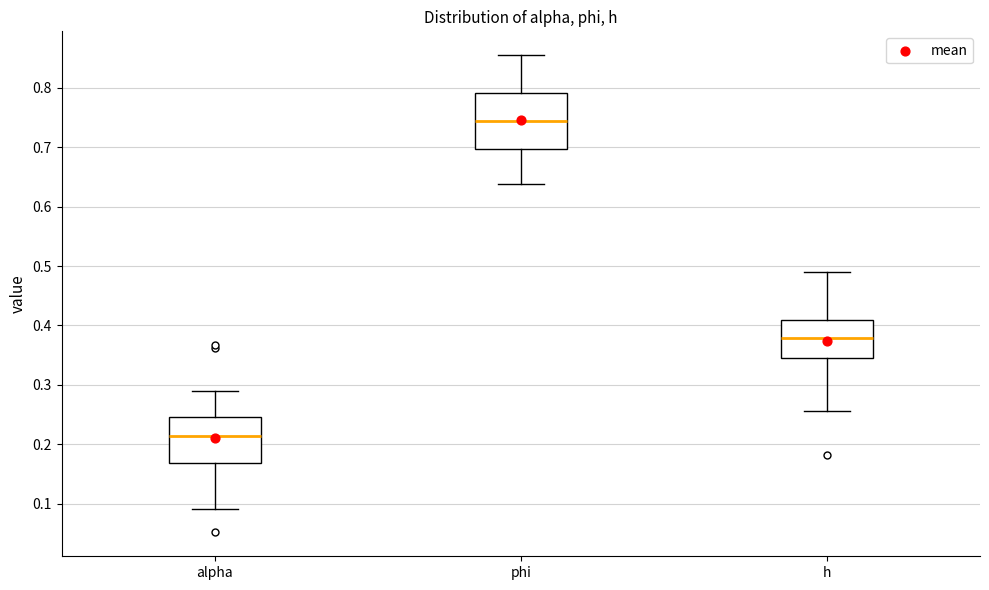

Reading left to right, read every box against the y-axis: the position of its median line, the range the box covers, and the ends of its whiskers. The values are not printed on the chart, so give them approximately, as read against the axis.

alpha: median 0.21, box 0.17 to 0.25, whiskers 0.09 to 0.29
phi: median 0.74, box 0.70 to 0.79, whiskers 0.64 to 0.85
h: median 0.38, box 0.35 to 0.41, whiskers 0.26 to 0.49